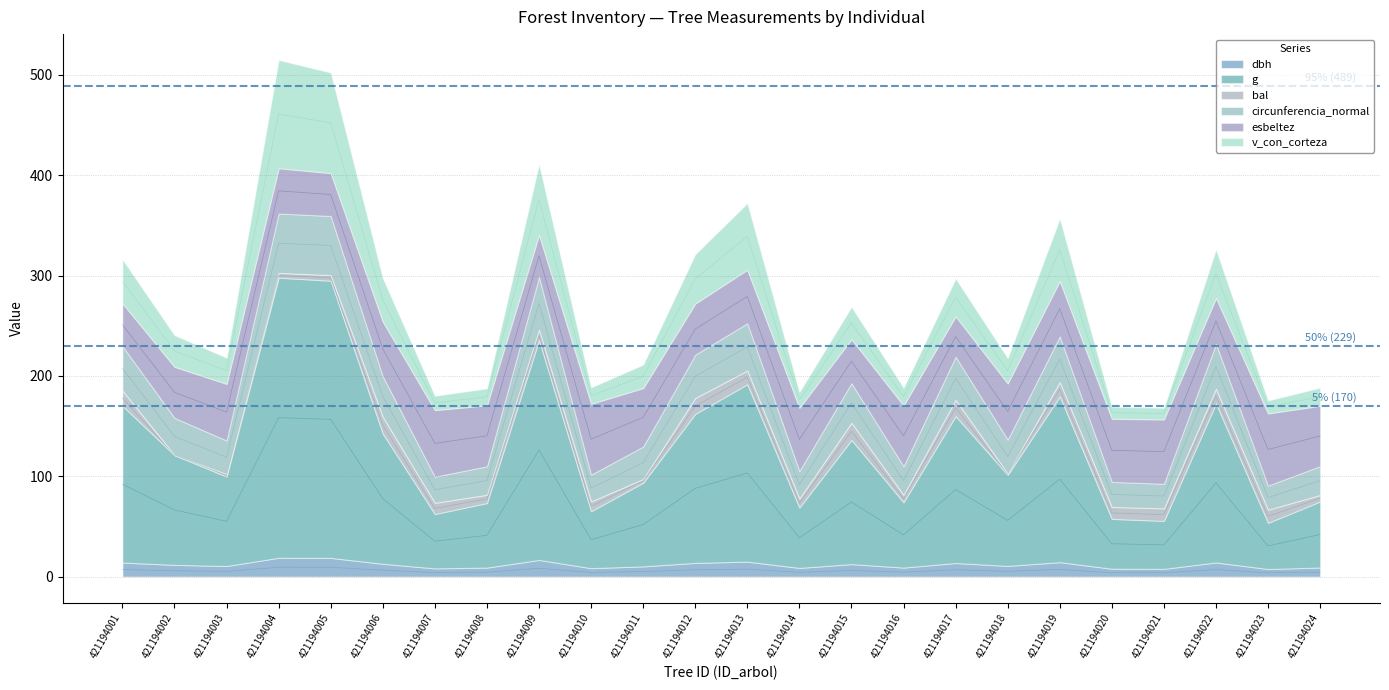

Is the value of dbh at 421194013 greater than the value of v_con_corteza at 421194024?

No